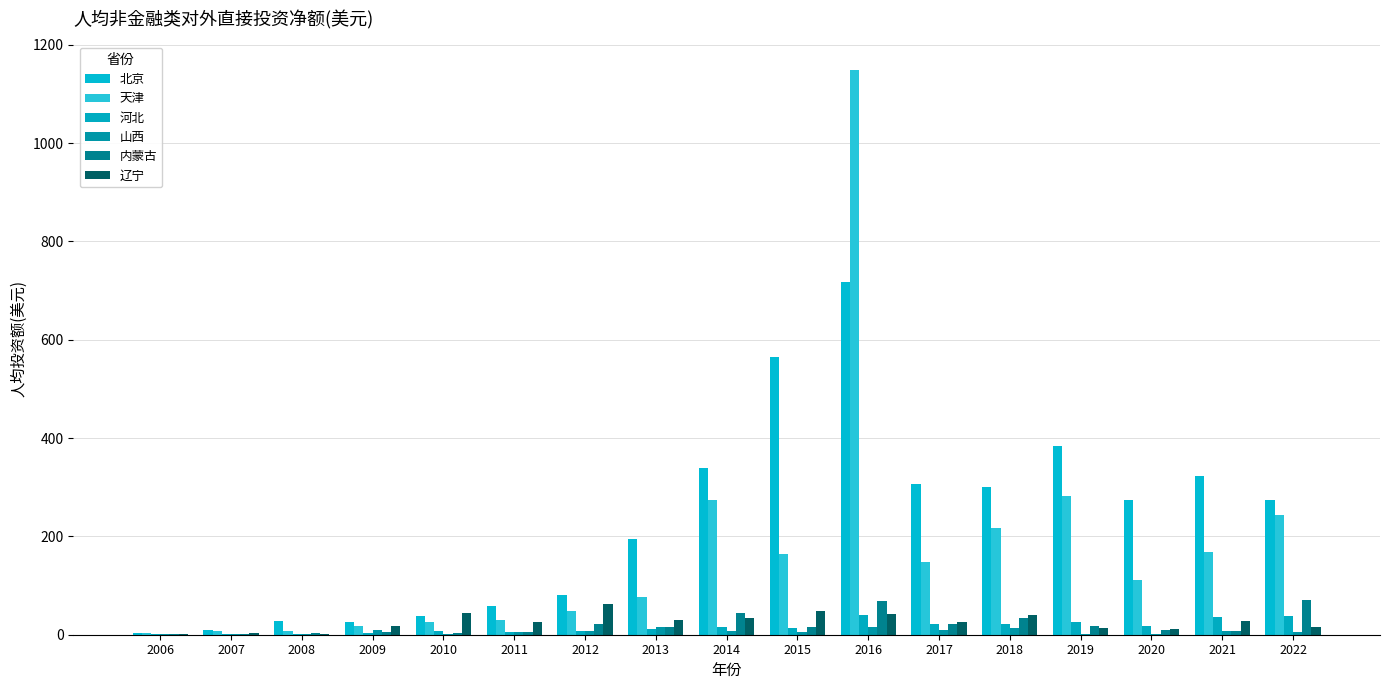

Are the bars horizontal?

No